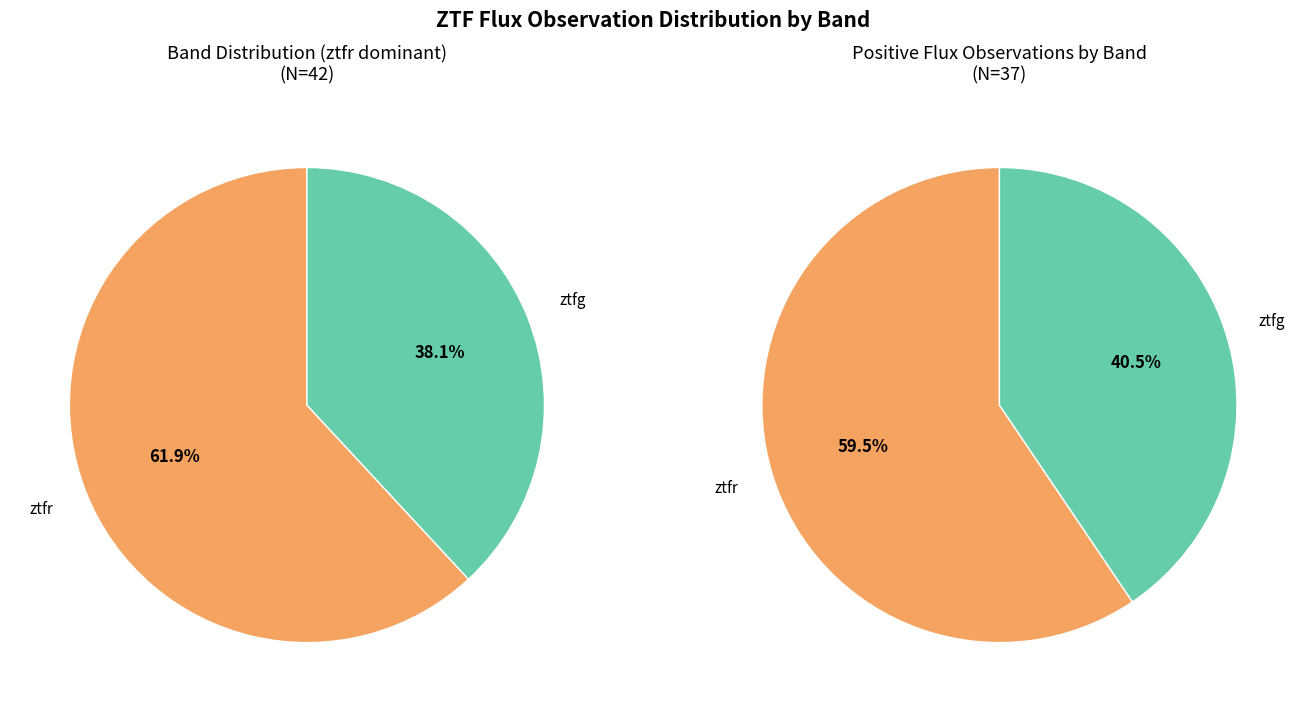

Which category has the smallest portion of the pie?

ztfg